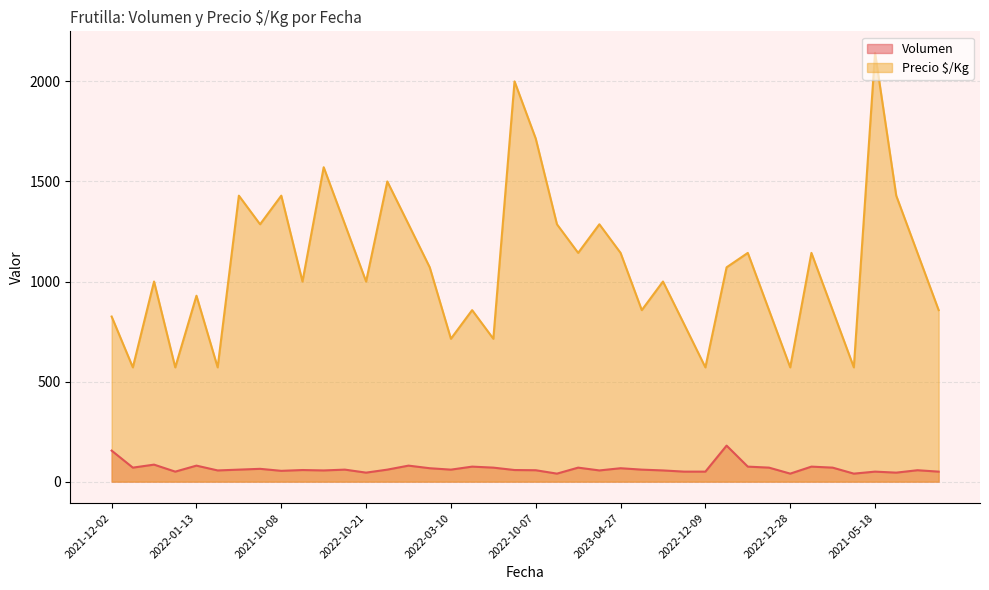

What is the maximum value shown in the chart?

2143